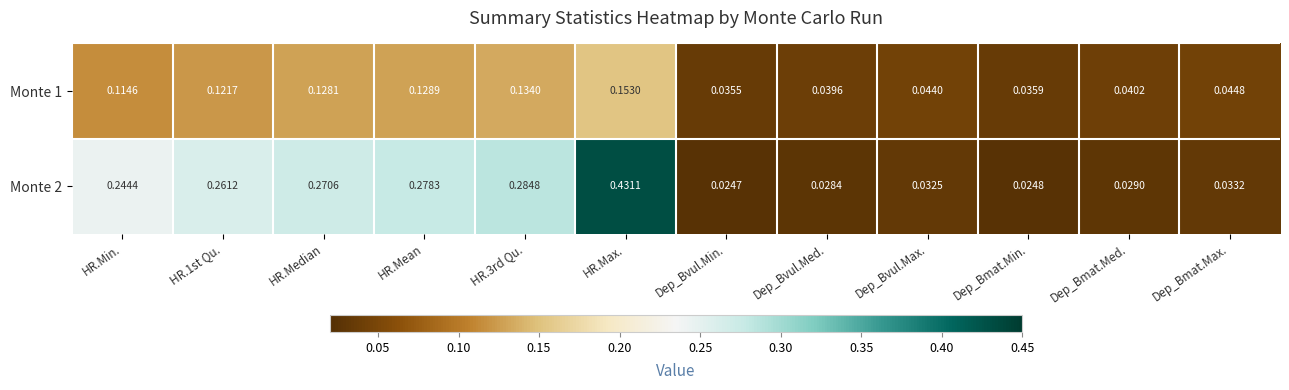

At which label does Monte 1 reach its minimum?

Dep_Bvul.Min.